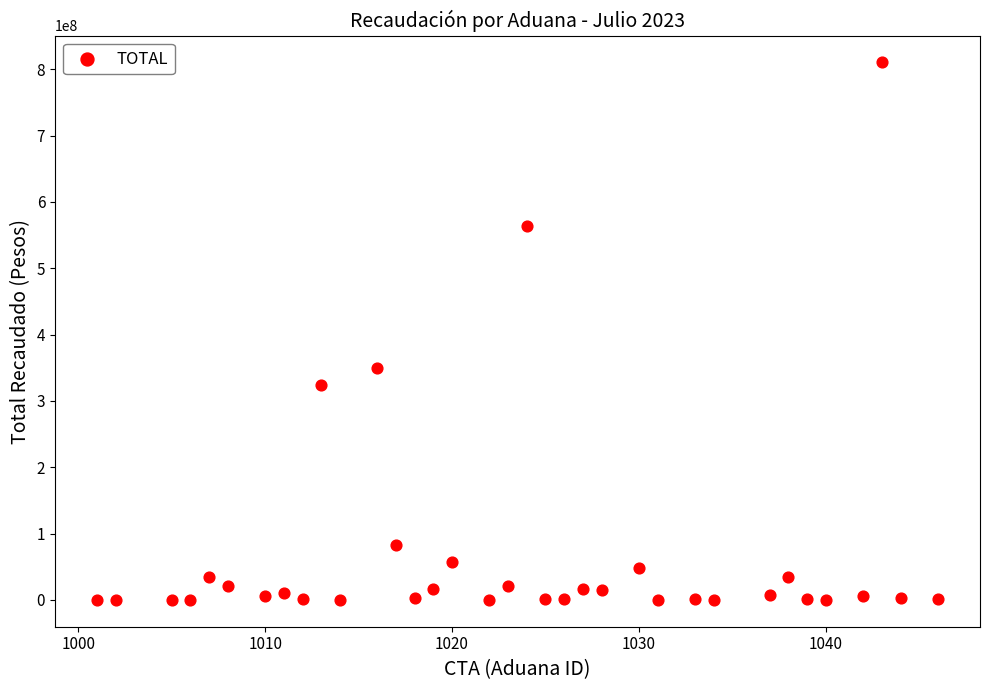

What Y value in the scatter plot is closest to 405100885?

349471087